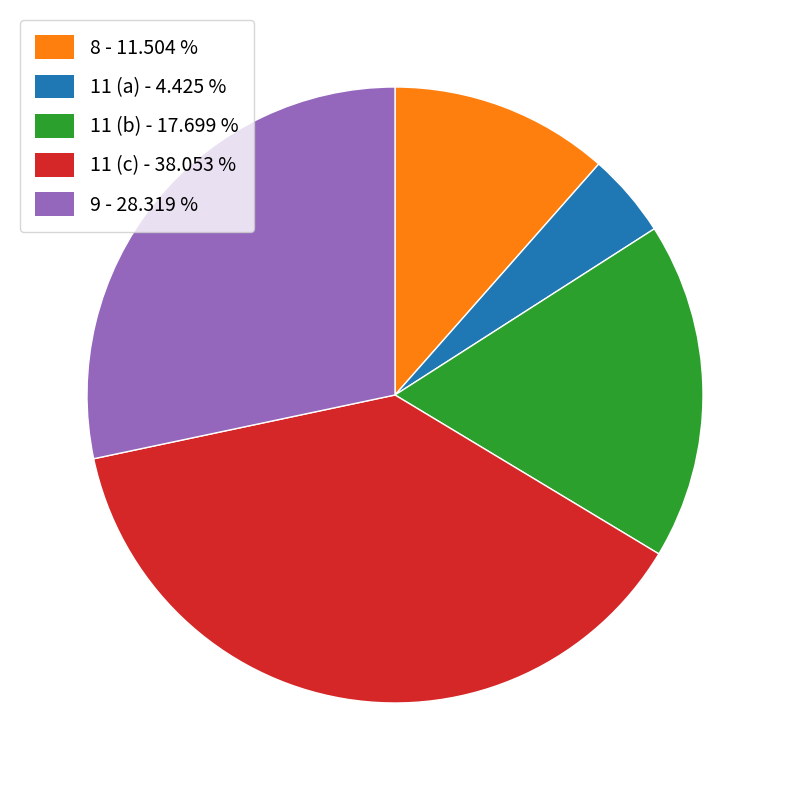

Combined, do 11 (c) - 38.053 % and 11 (b) - 17.699 % account for over 50%?

Yes